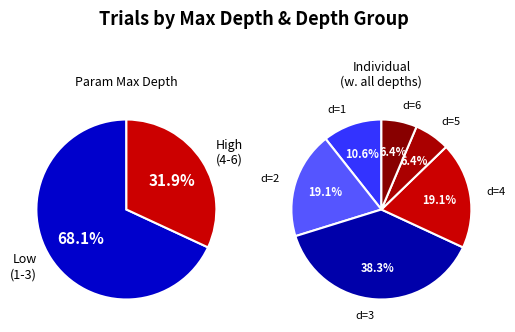

To the nearest percent, what is the combined percentage of 1 and 2?

30%